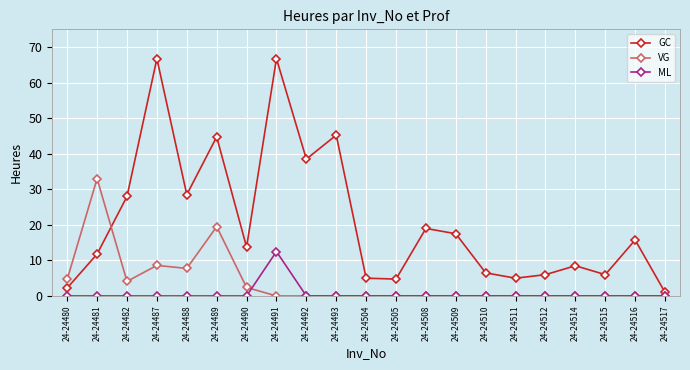

Which series has the widest spread of values?

GC